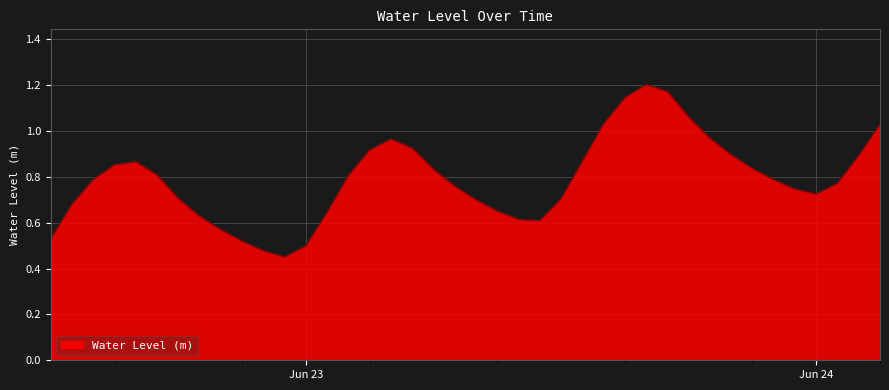

How many lines are shown in the chart?

1